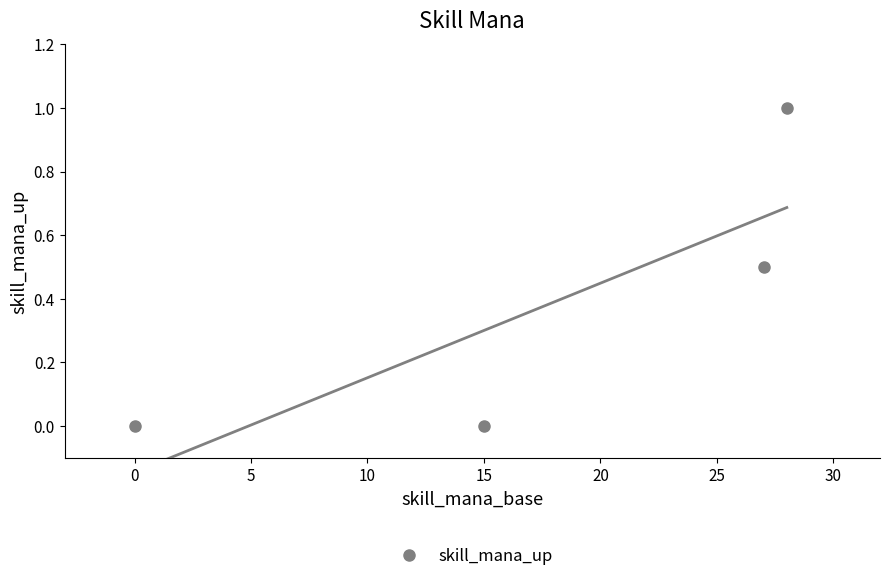

The value of skill_mana_up at 15 is 0.4. True or false?

False